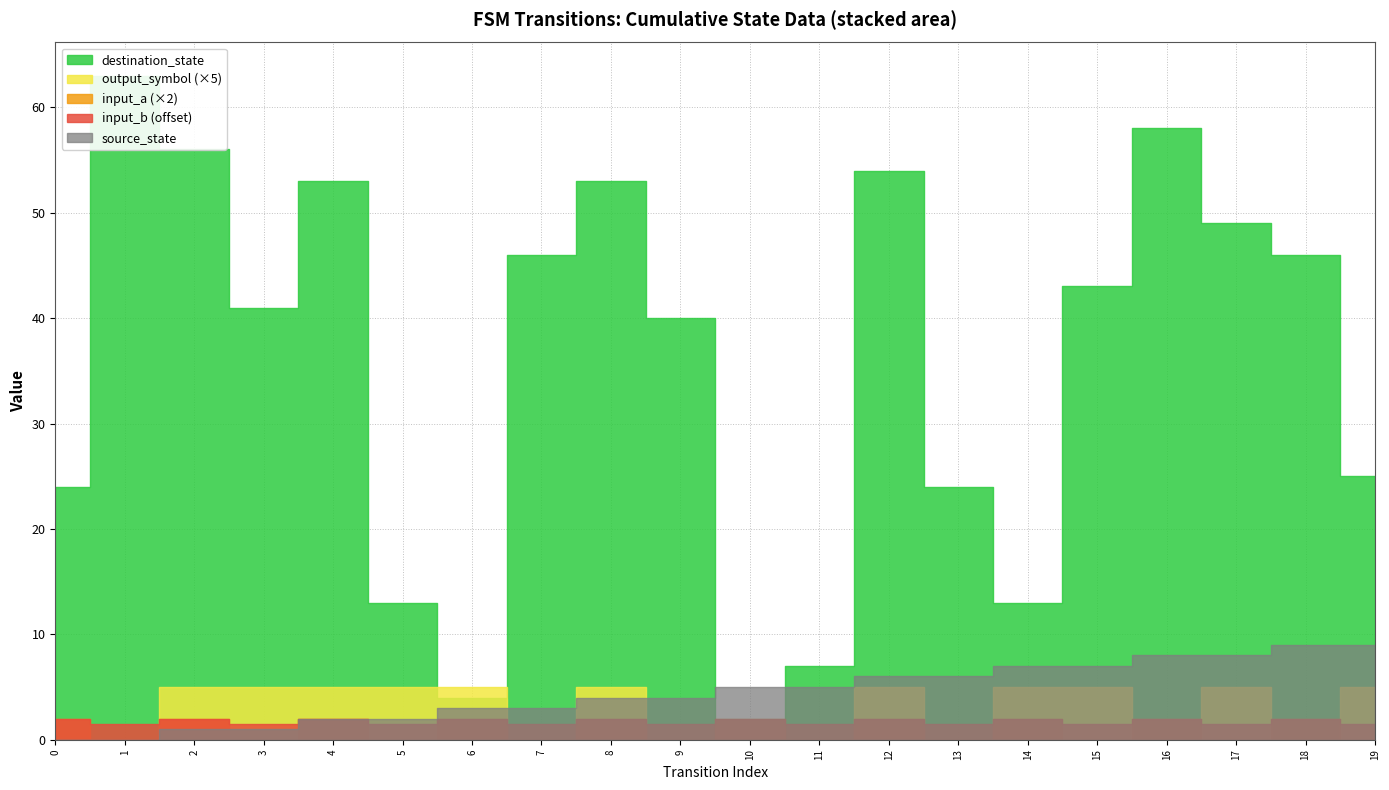

Reading right to left, list all the values displayed in this chart.

source_state: 9	9	8	8	7	7	6	6	5	5	4	4	3	3	2	2	1	1	0	0
destination_state: 25	46	49	58	43	13	24	54	7	0	40	53	46	4	13	53	41	56	63	24
input_symbol_a: 0	0	0	0	0	1	0	1	0	0	0	1	0	1	0	1	0	1	0	0
output_symbol: 1	0	1	0	1	1	0	1	0	0	0	1	0	1	1	1	1	1	0	0